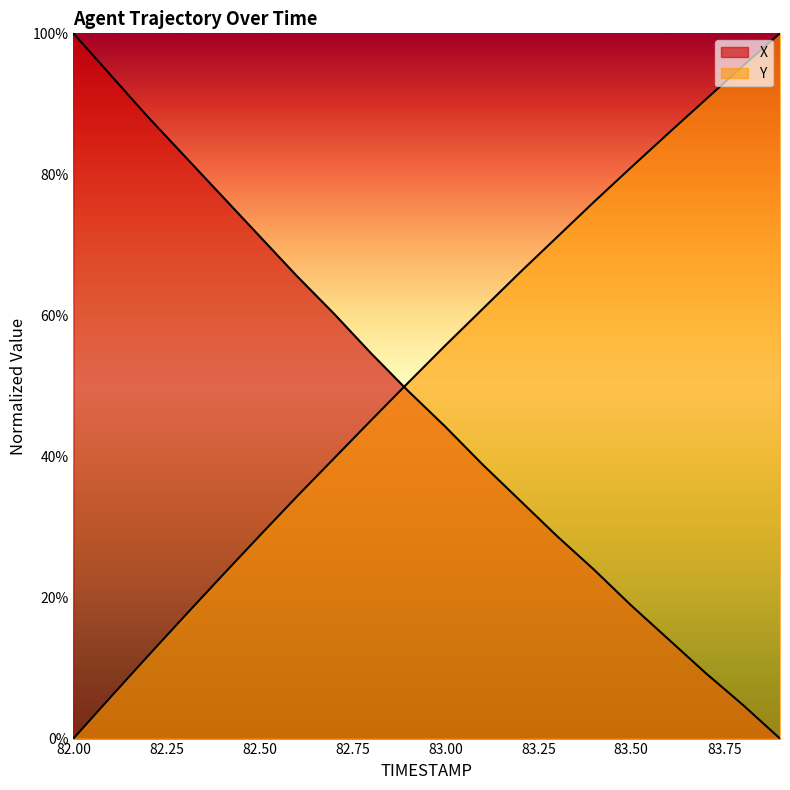

What is the sum of the X values at 82.4 and 83.6?

91.0